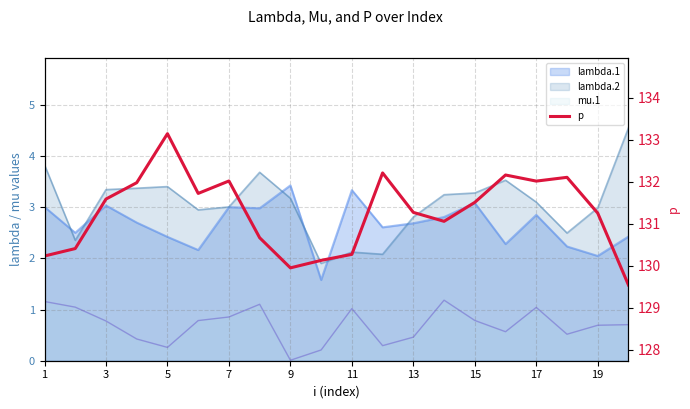

The value at 19 is 90.1. True or false?

False